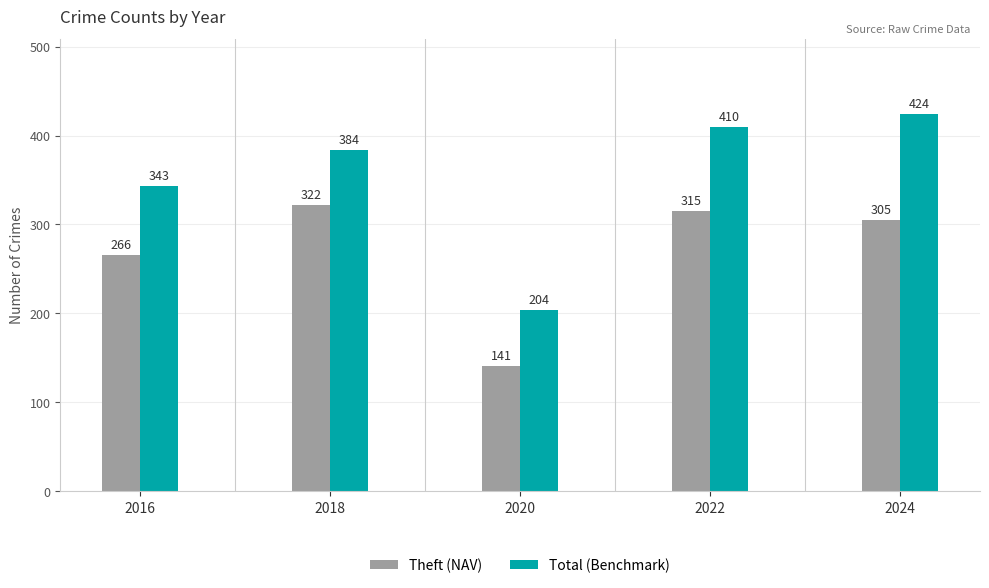

Rank the series by their maximum value, from lowest to highest.

Theft (NAV), Total (Benchmark)